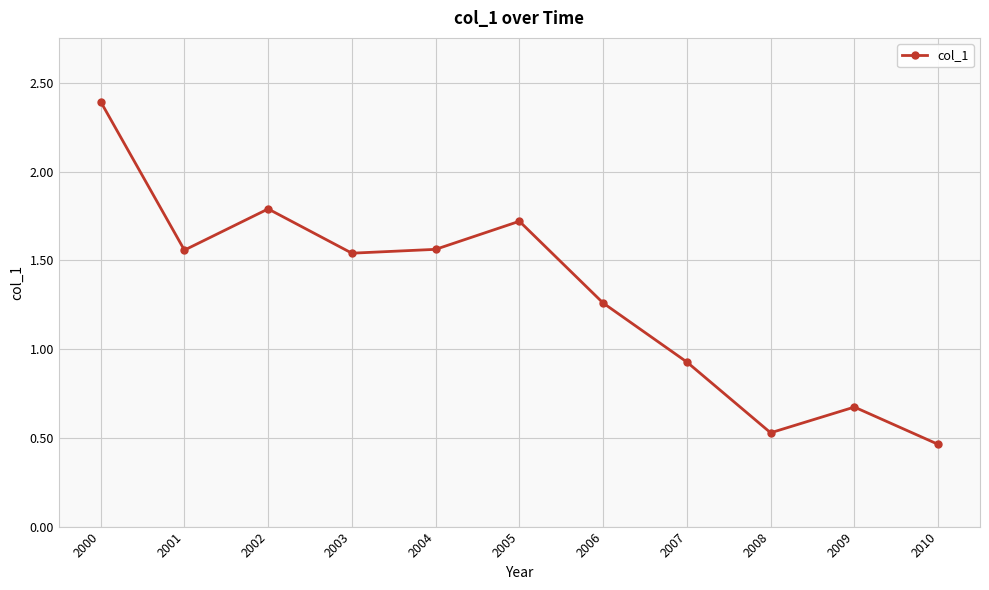

How many values exceed 1?

7